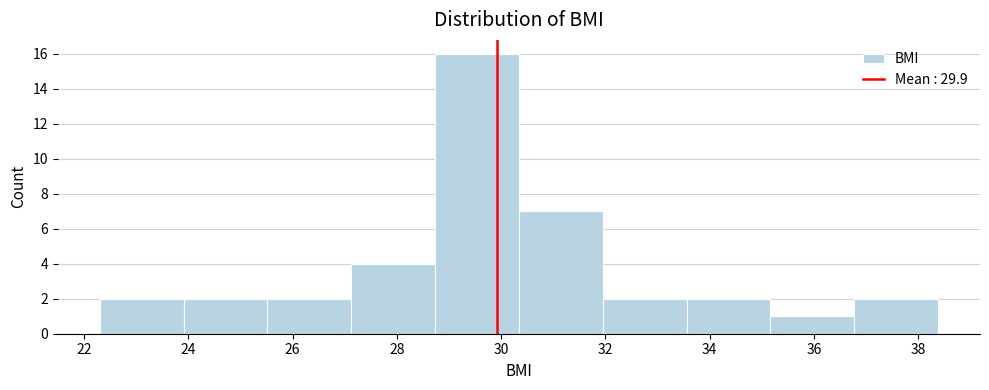

Reading left to right, transcribe this chart: for each bar, give the range it covers on the x-axis and its height. Neither the bar edges nor the heights are printed on the chart, so give them approximately, as read against the axes.

22.2 to 24.0: 2
24.0 to 25.6: 2
25.6 to 27.2: 2
27.2 to 28.8: 4
28.8 to 30.4: 16
30.4 to 32.0: 7
32.0 to 33.6: 2
33.6 to 35.2: 2
35.2 to 36.8: 1
36.8 to 38.4: 2